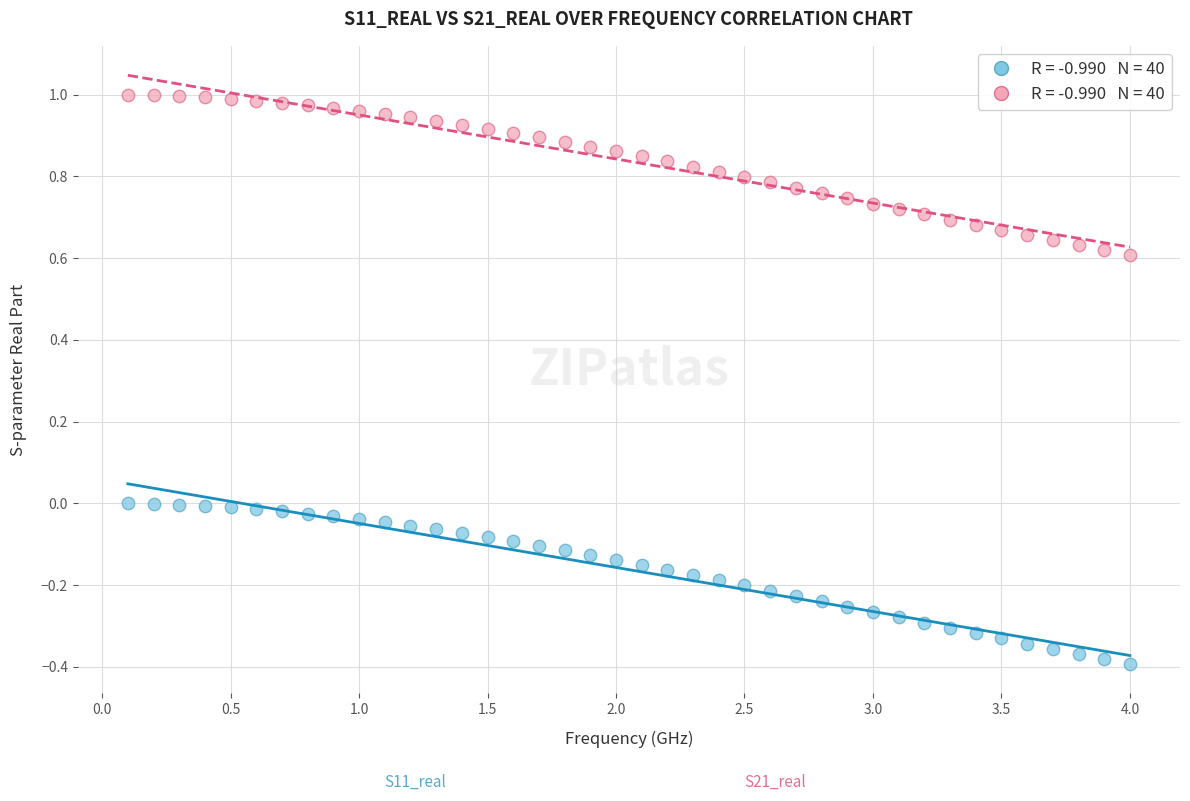

Across all data points, what is the range of Y values (max minus min)?

1.4